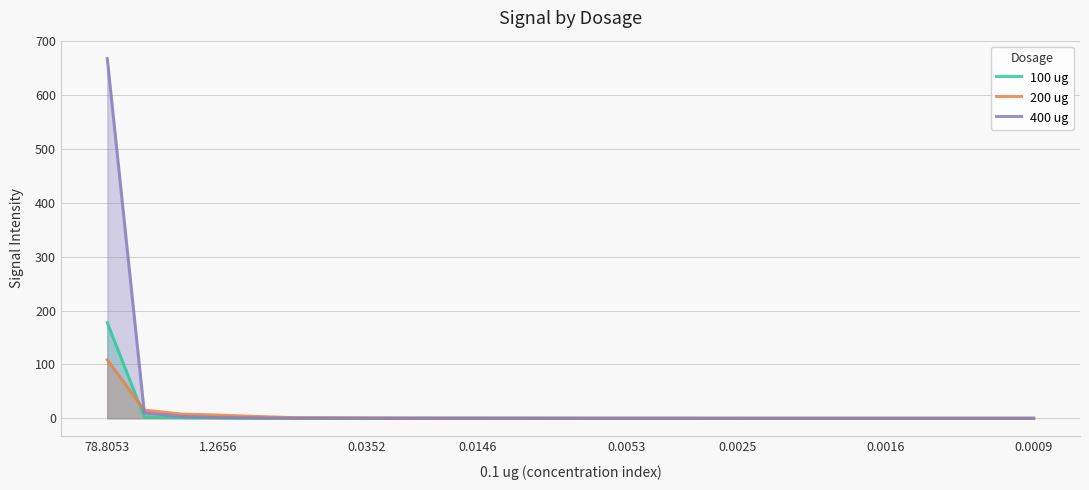

Which series has the largest range (max minus min)?

400 ug